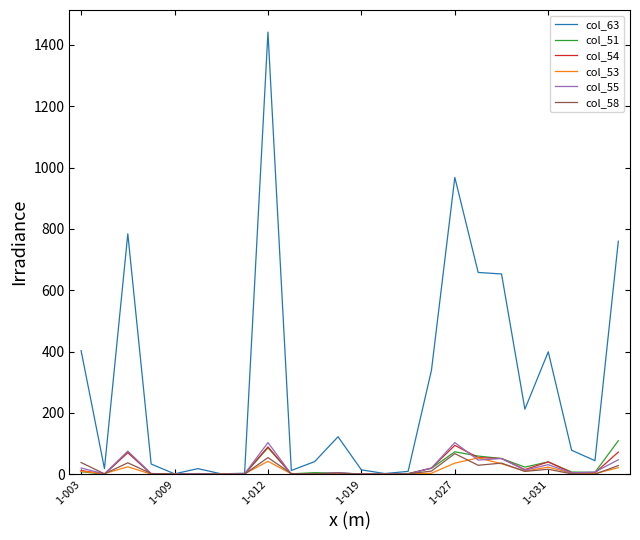

What is the maximum value shown in the chart?

1442